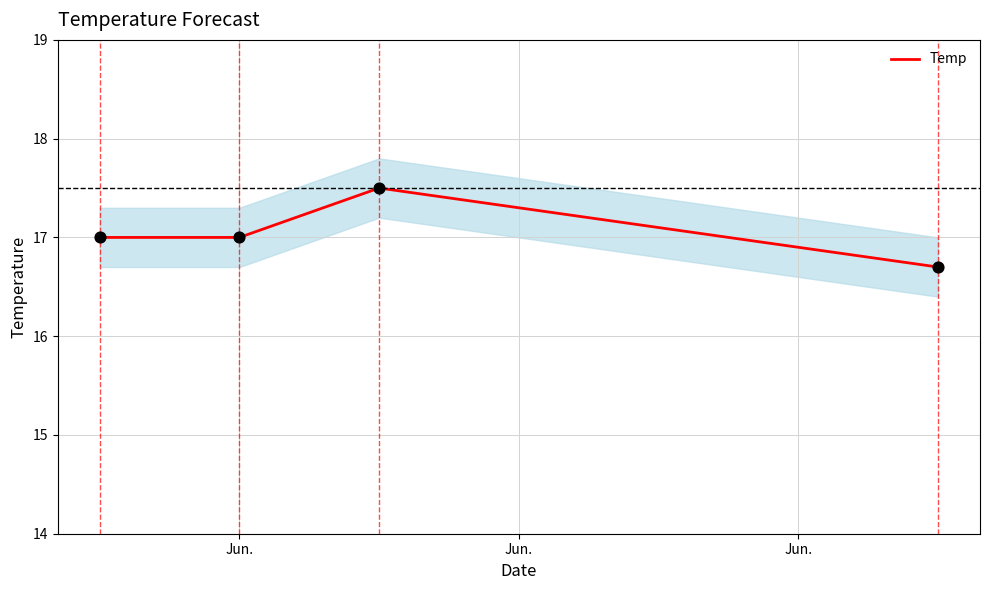

In Temp, how many points are higher than both neighbors (excluding endpoints)?

1